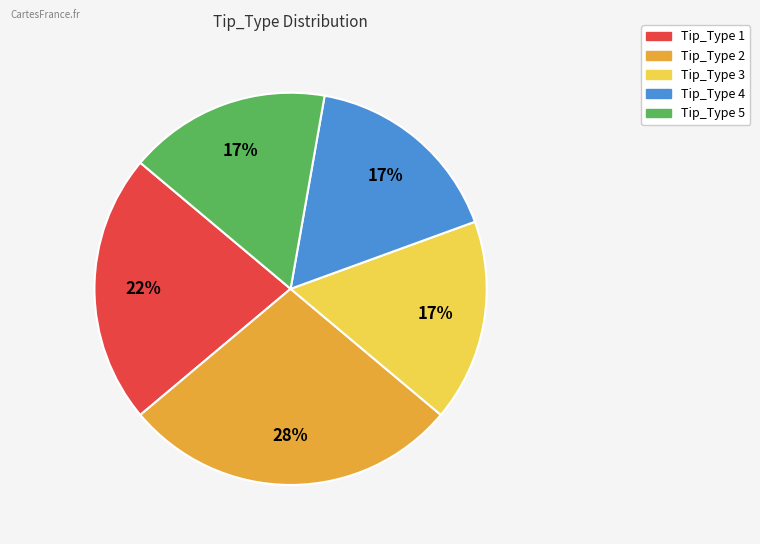

Is there a majority slice in this chart?

No